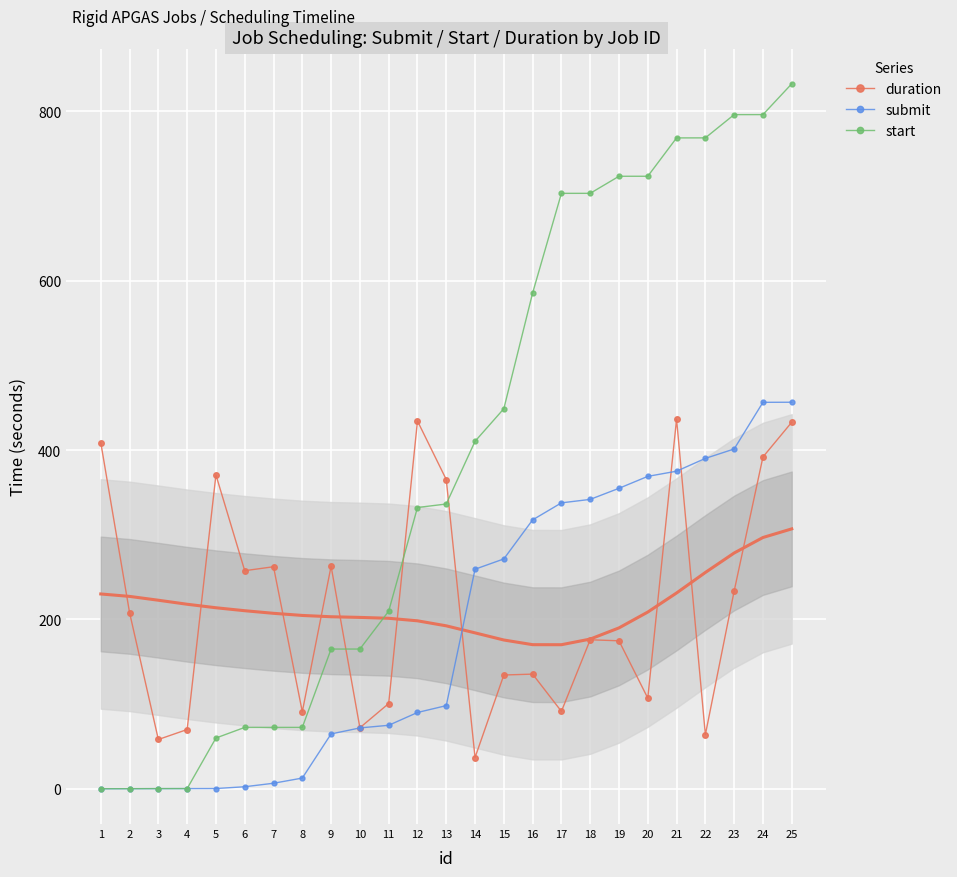

Rank the series by their maximum value, from highest to lowest.

start, submit, duration